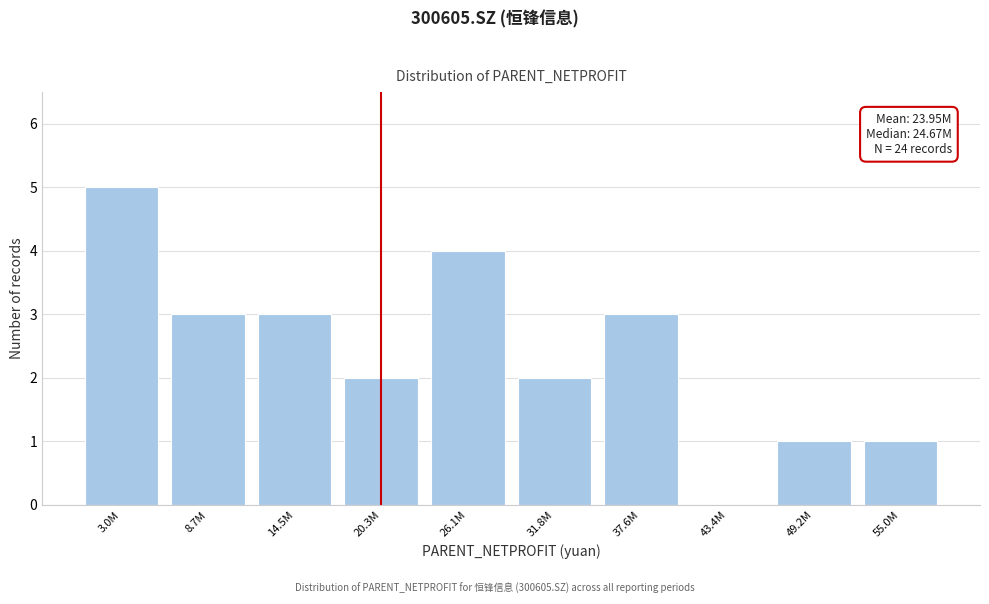

Reading right to left, what are all the values shown in this chart?

55.0M=1	49.2M=1	43.4M=0	37.6M=3	31.8M=2	26.1M=4	20.3M=2	14.5M=3	8.7M=3	3.0M=5